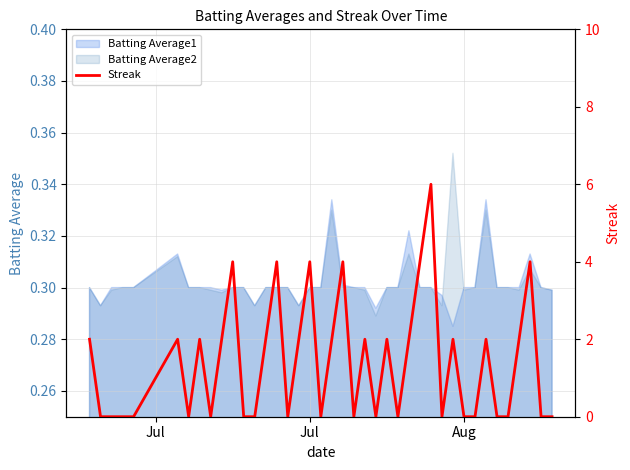

What is the value of the 17th point from the left?

2